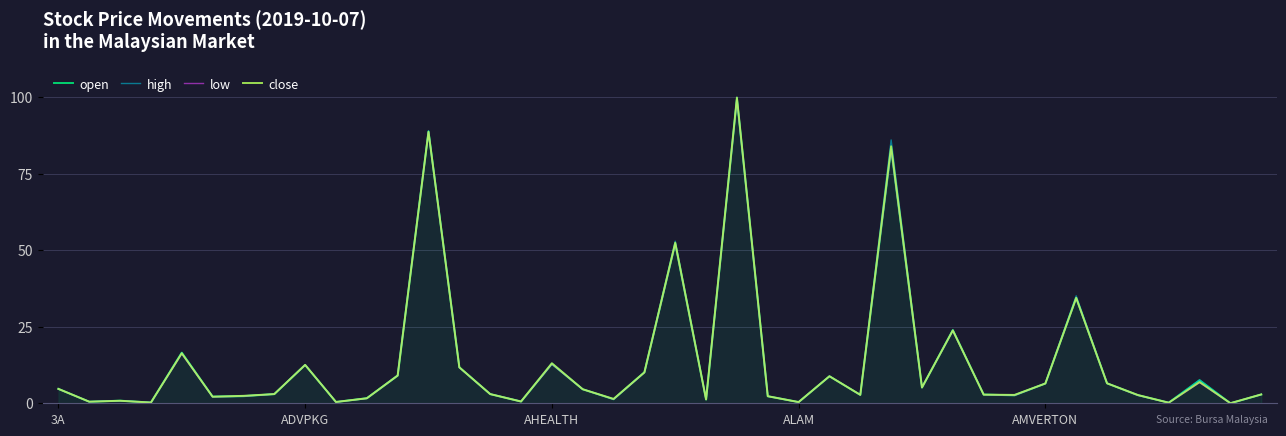

How many series are shown in this chart?

4